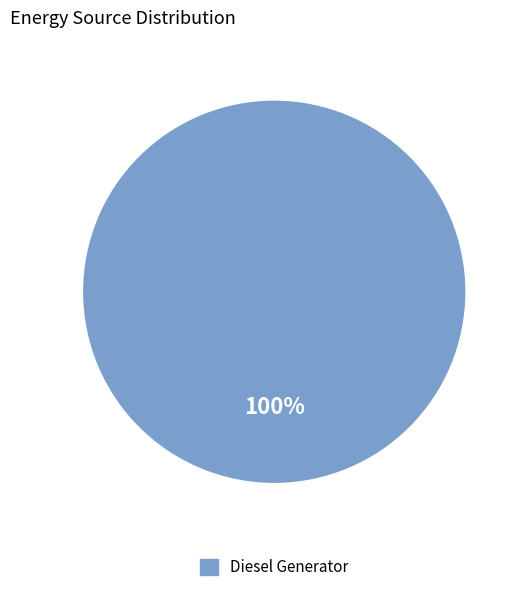

To the nearest percent, what portion does Diesel Generator represent?

100%